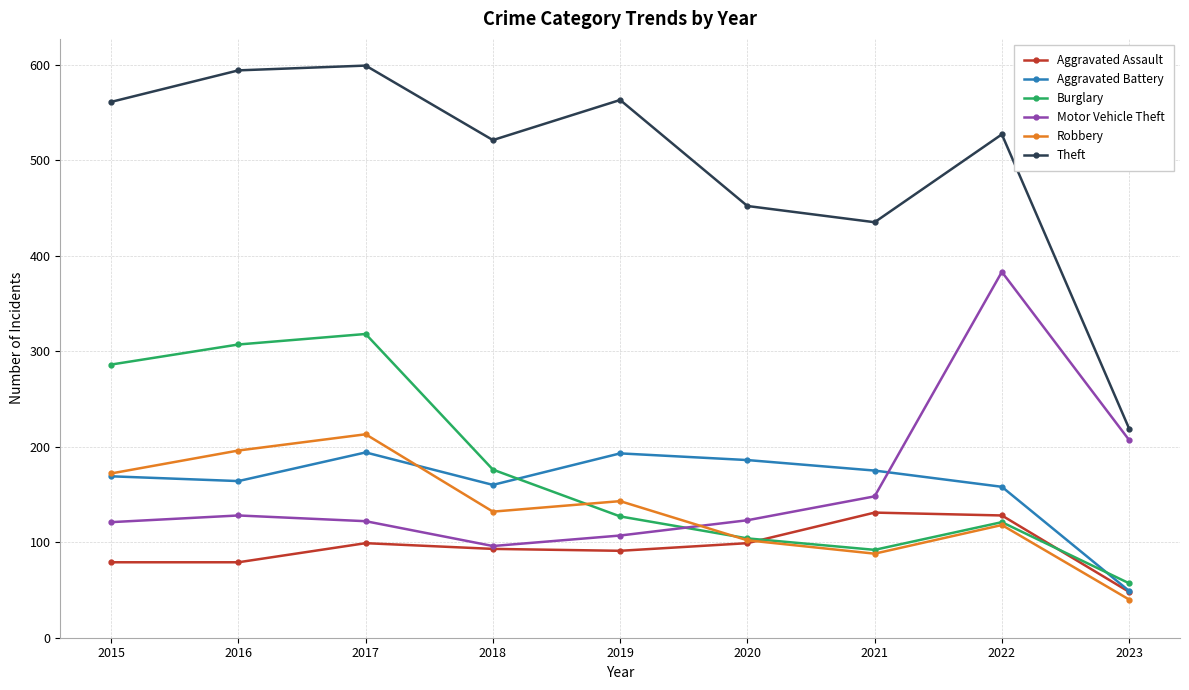

What are all the series names shown in the legend?

Aggravated Assault, Aggravated Battery, Burglary, Motor Vehicle Theft, Robbery, Theft